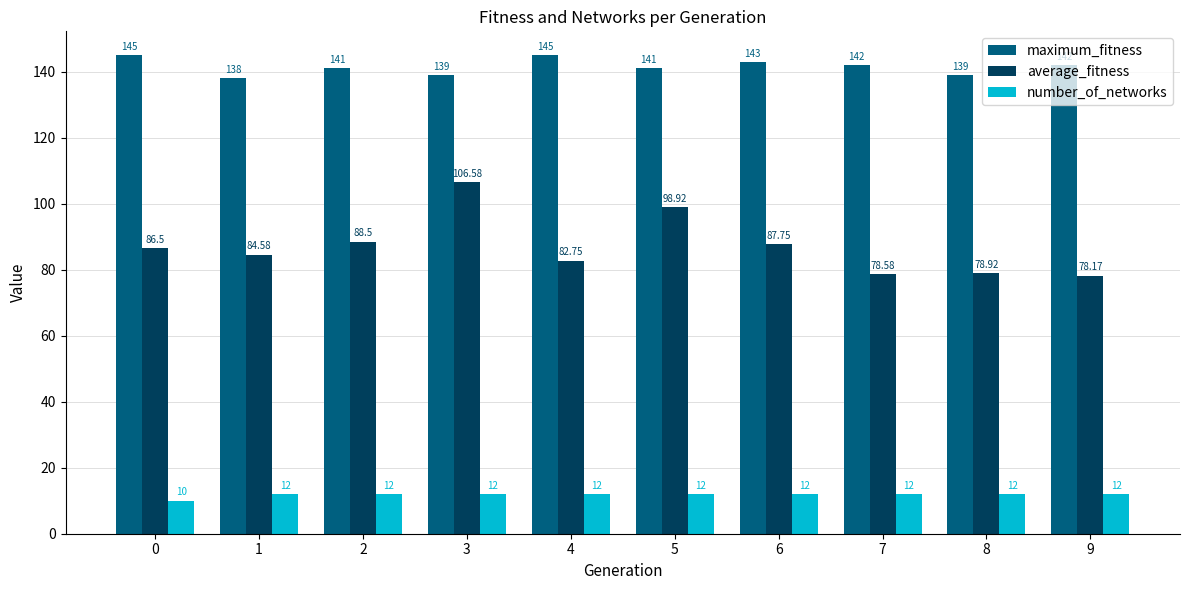

Which series changed the most between 1 and 8?

average_fitness